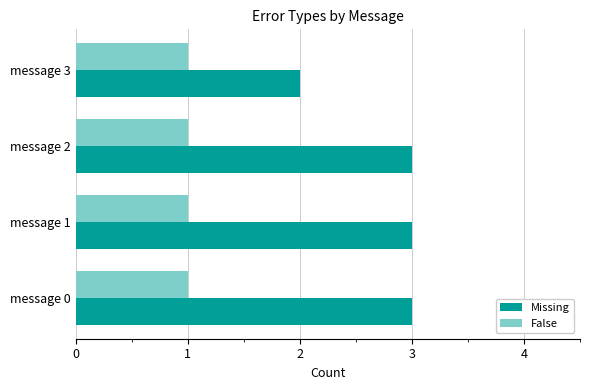

Which series has the largest range (max minus min)?

Missing